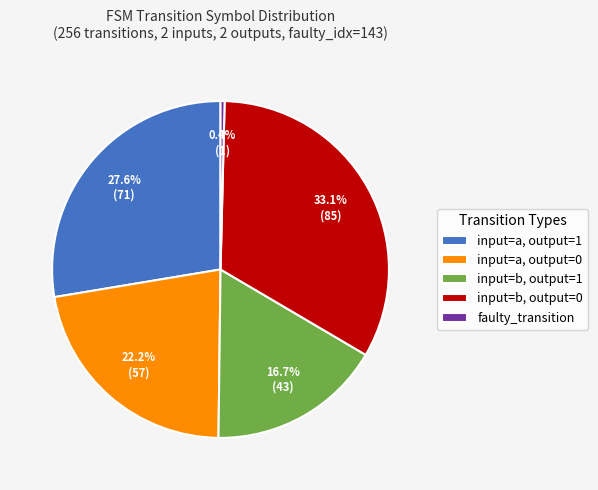

Does input=a, output=0 account for over 50% of the chart?

No